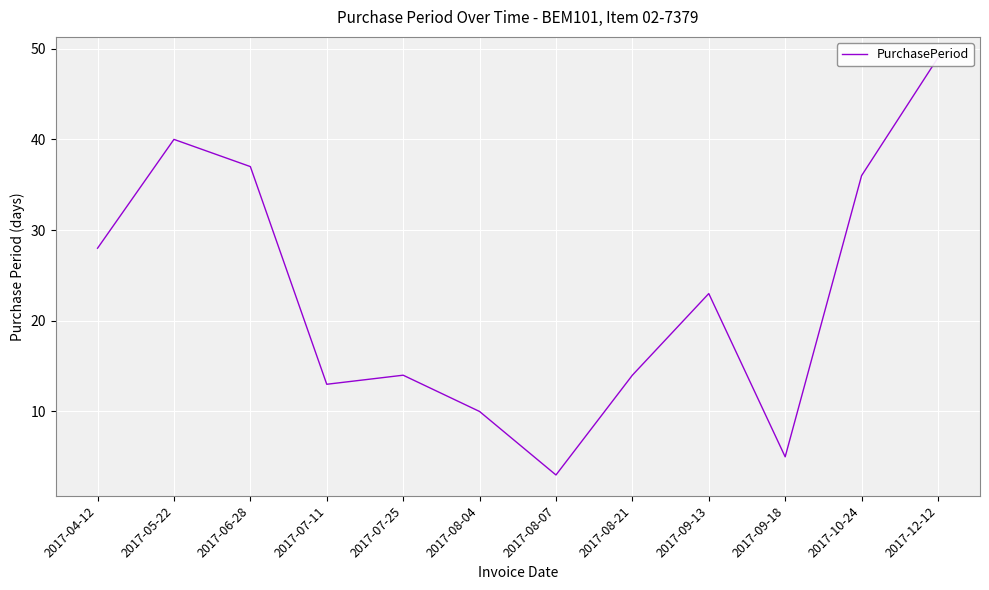

At which label does the data first exceed 23?

2017-04-12